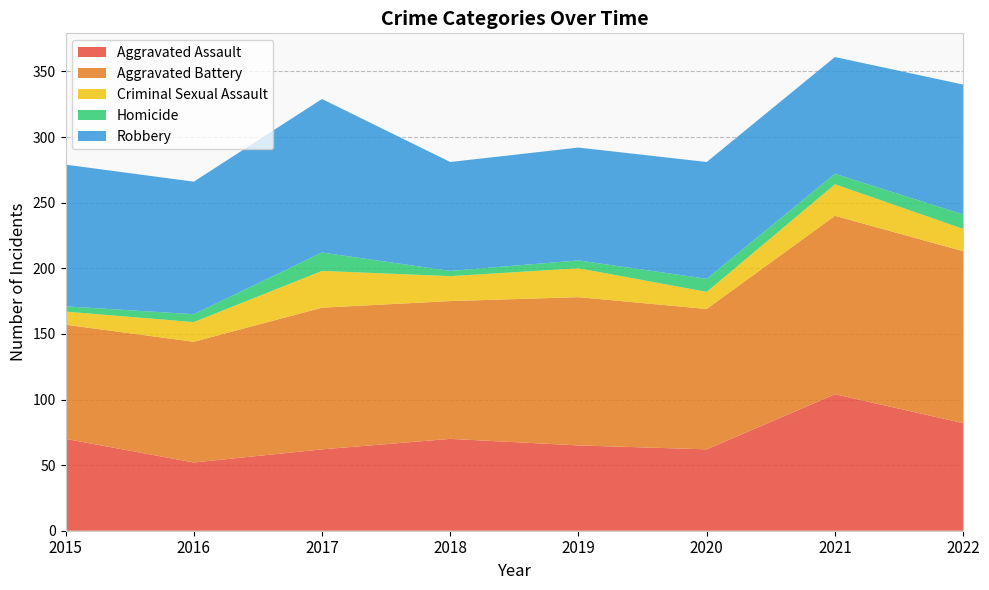

Reading left to right, what are all the values shown in this chart?

Aggravated Assault: 2015=70	2016=52	2017=62	2018=70	2019=65	2020=62	2021=104	2022=82
Aggravated Battery: 2015=87	2016=92	2017=108	2018=105	2019=113	2020=107	2021=136	2022=131
Criminal Sexual Assault: 2015=10	2016=15	2017=28	2018=19	2019=22	2020=13	2021=24	2022=17
Homicide: 2015=4	2016=6	2017=14	2018=4	2019=6	2020=10	2021=8	2022=11
Robbery: 2015=108	2016=101	2017=117	2018=83	2019=86	2020=89	2021=89	2022=99